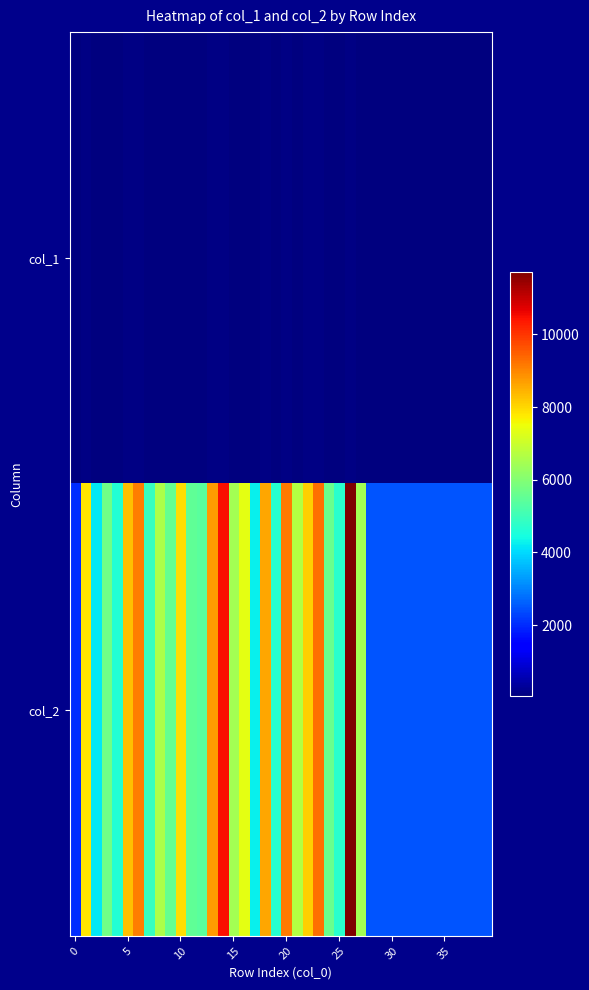

Rank the series by their maximum value, from lowest to highest.

col_1, col_2